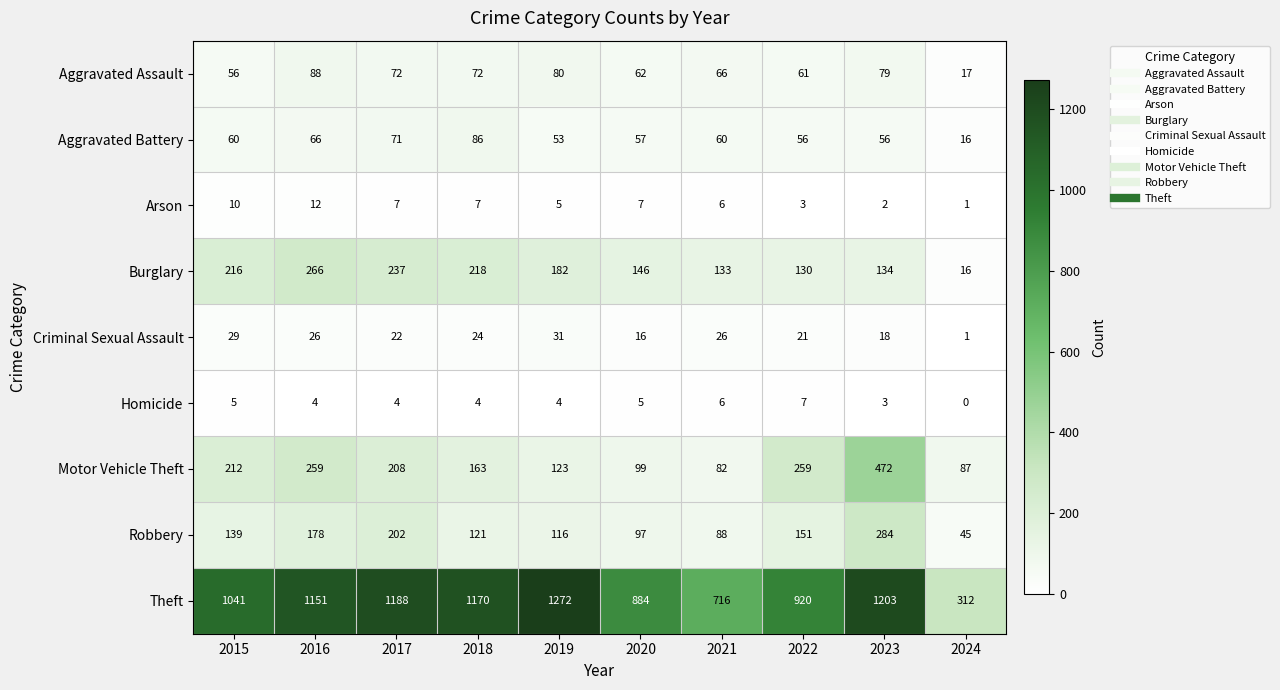

What is the difference between the maximum and minimum values in the Theft series?

960